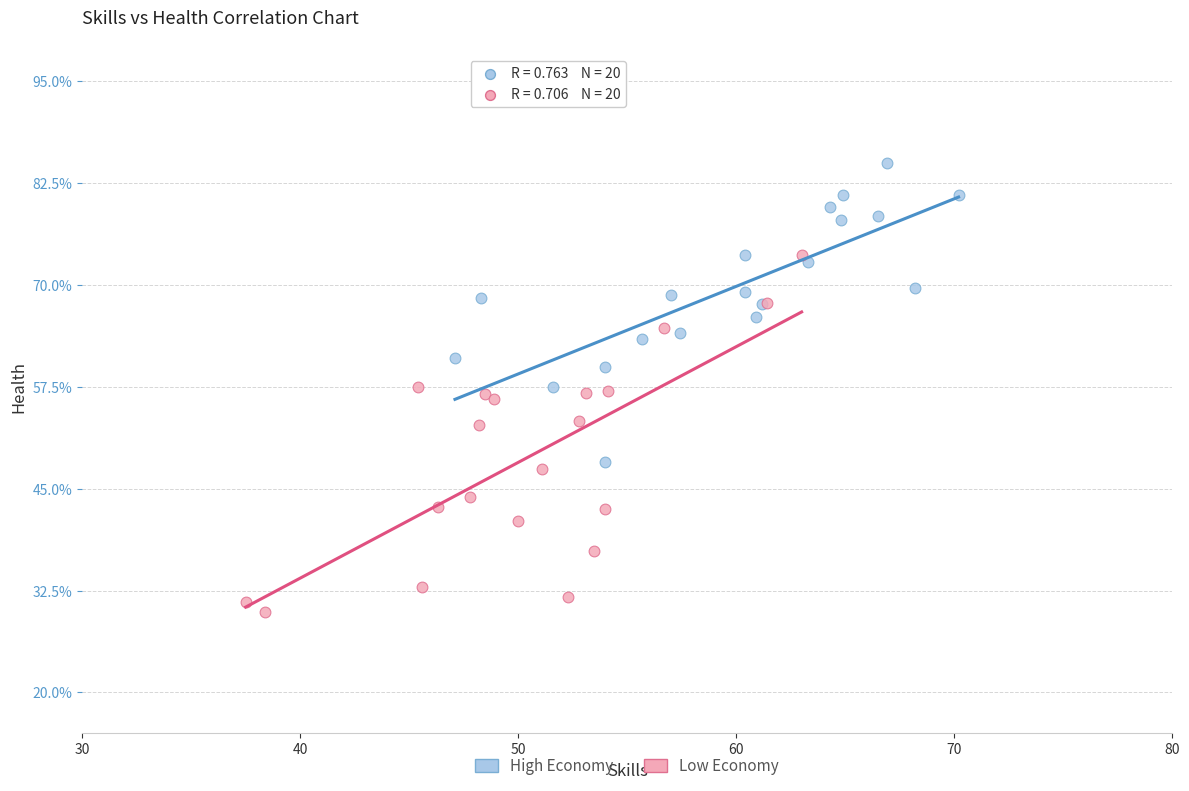

Which series has the widest spread of Y values?

Low Economy